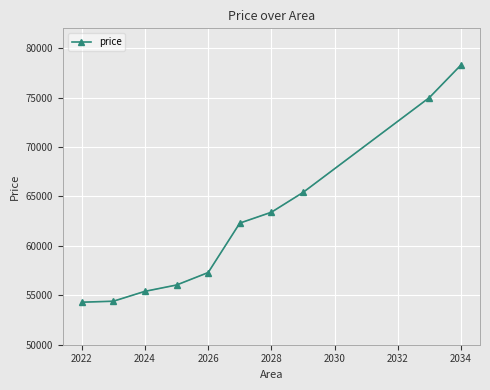

What is the minimum value shown in the chart?

54300